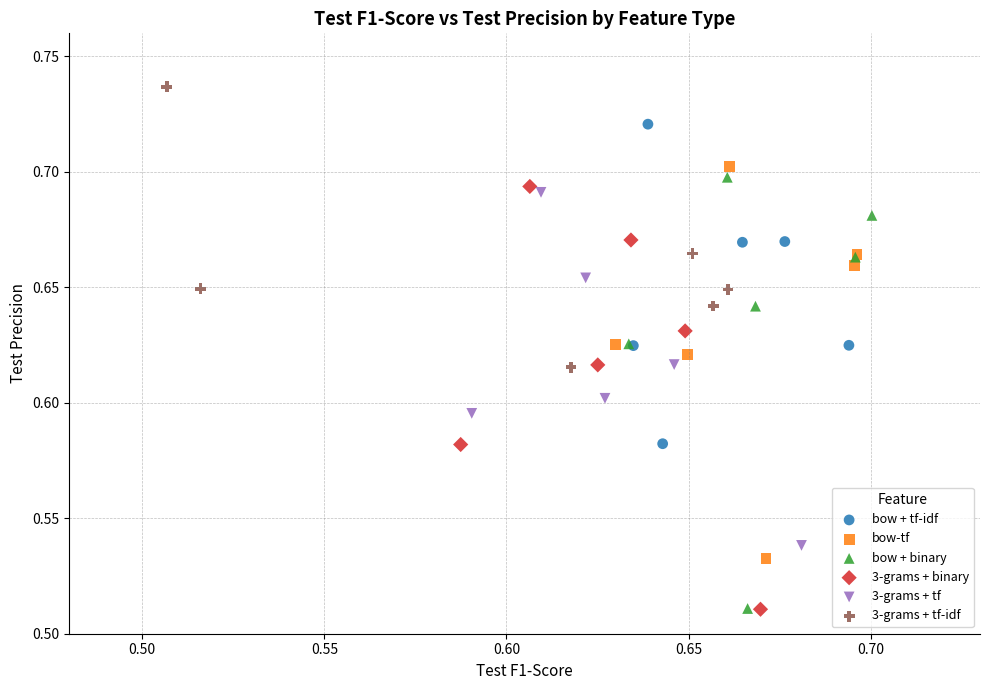

Which series reaches the maximum Y coordinate?

3-grams + tf-idf